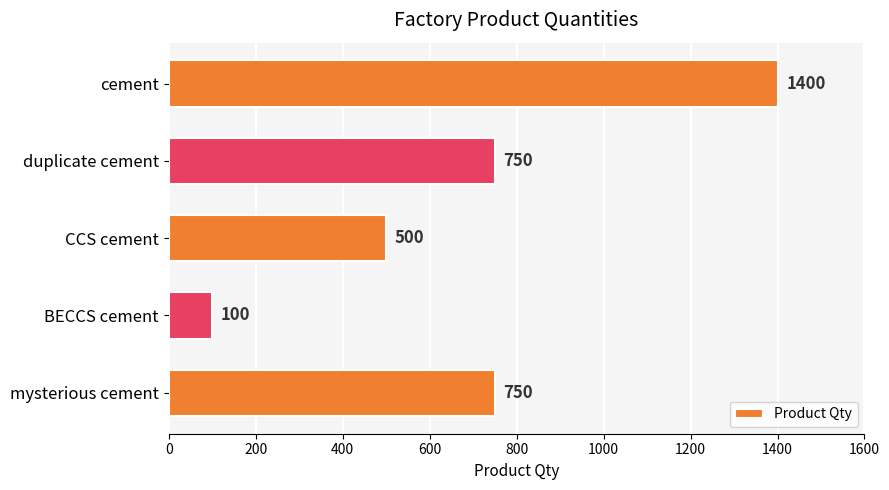

Is it true that the value at cement is 1400?

True